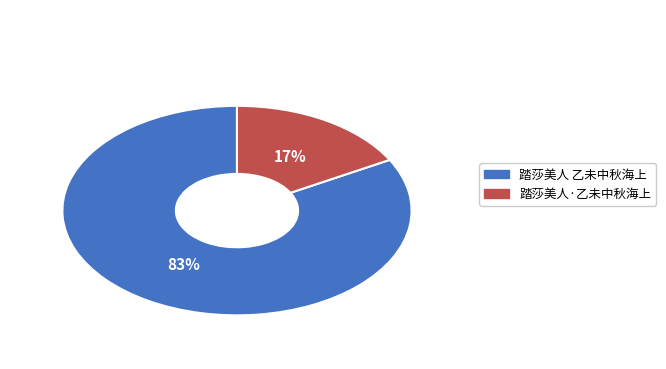

What is the ratio of the value at 踏莎美人·乙未中秋海上 to the value at 踏莎美人 乙未中秋海上?

0.2